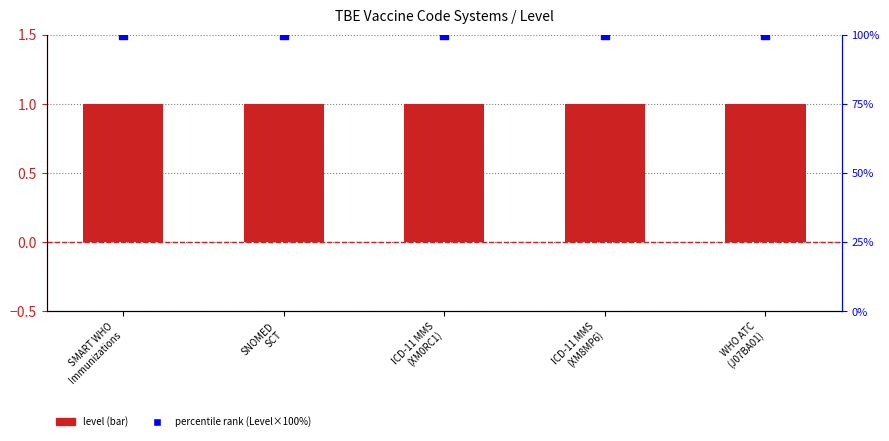

At how many categories does at least one series exceed 12?

5